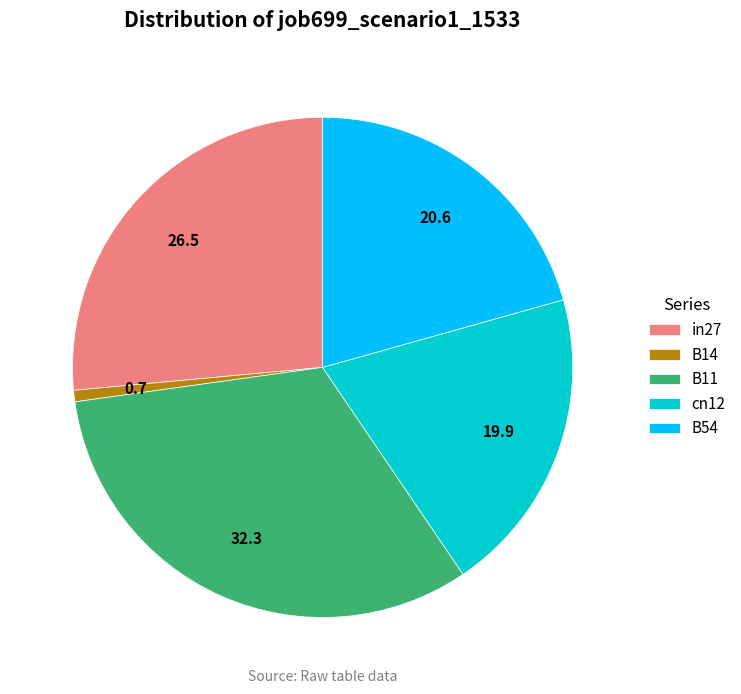

Does in27 represent more than half of the total?

No